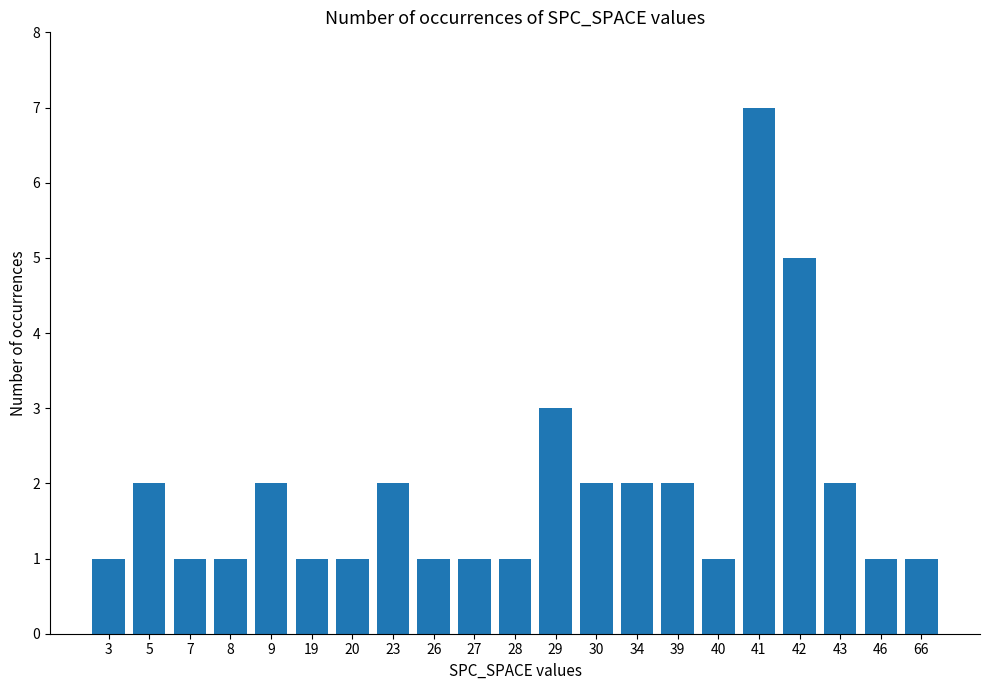

What is the maximum value shown in the chart?

7